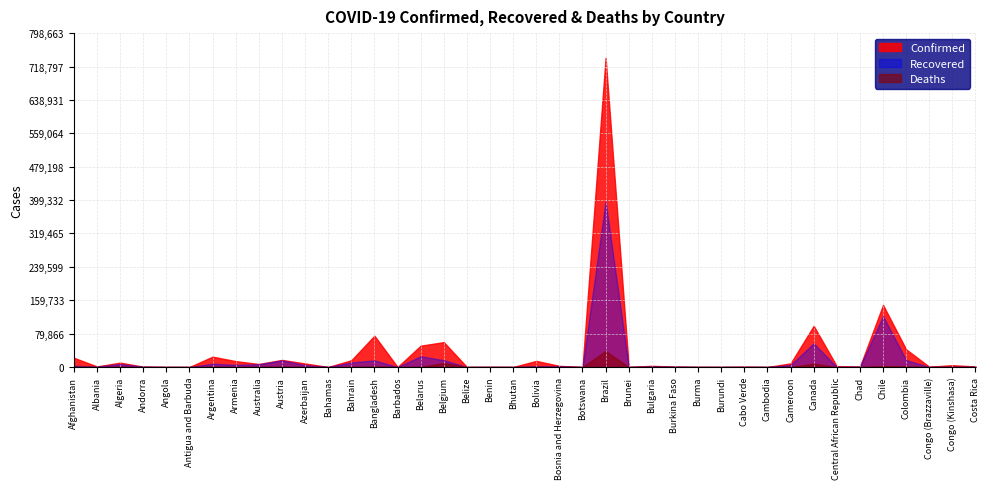

What is the sum of all Deaths values?

65681